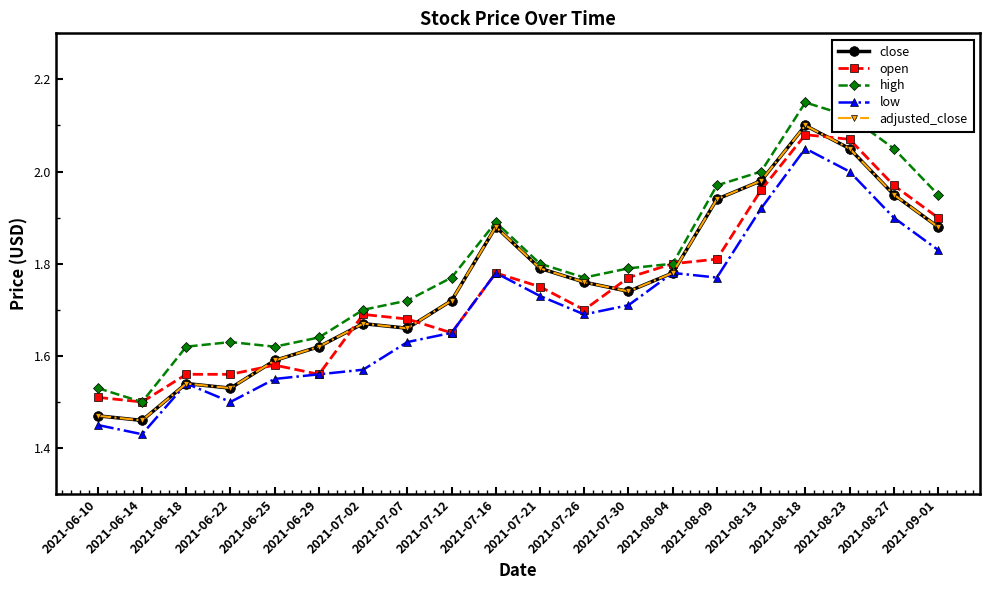

Which has a higher value, 2021-07-30 or 2021-08-04?

2021-08-04